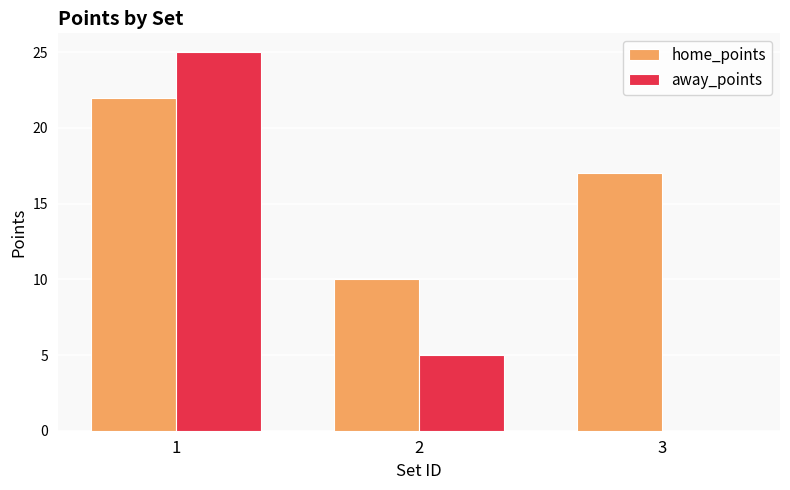

The home_points series shows 32 at 1. True or false?

False